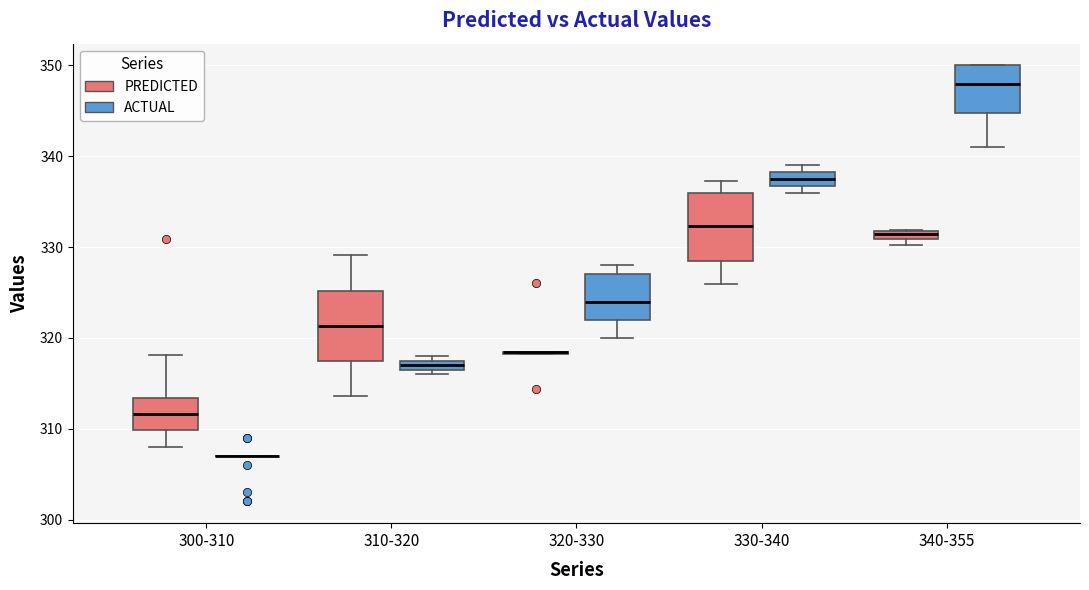

Where is the lower edge of the box for 310-320 (ACTUAL) on the y-axis? The values are not printed on the chart, so give them approximately, as read against the axis.

317